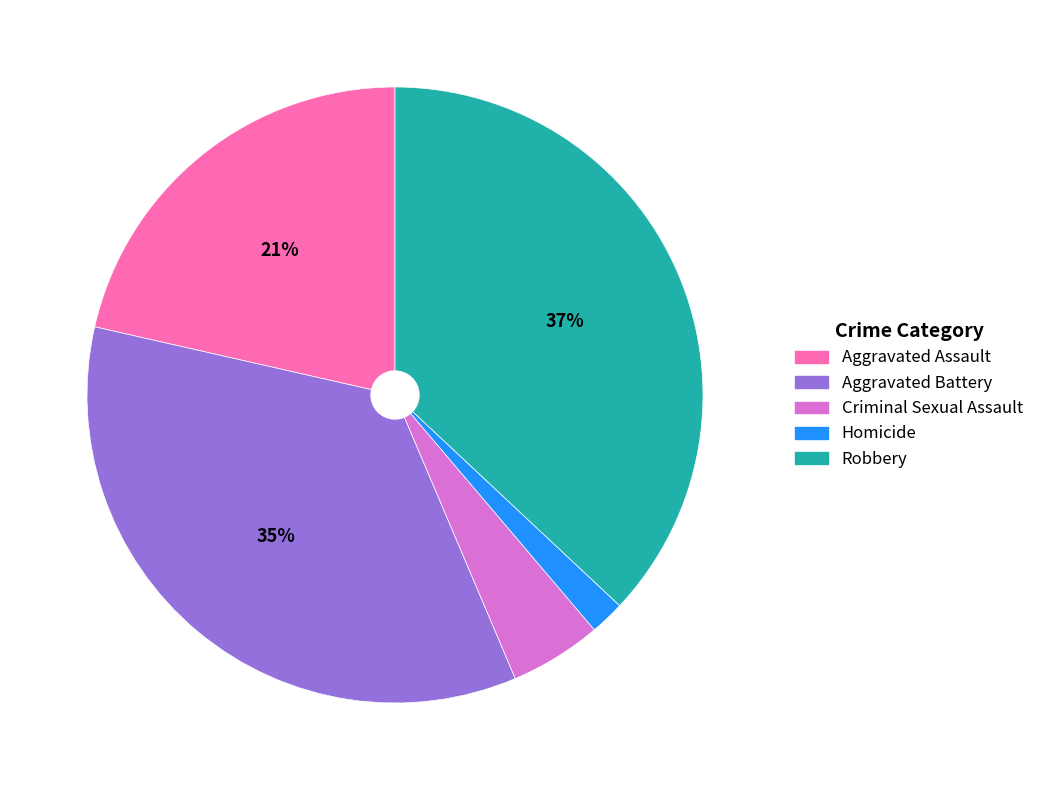

How many slices are in this pie chart?

5